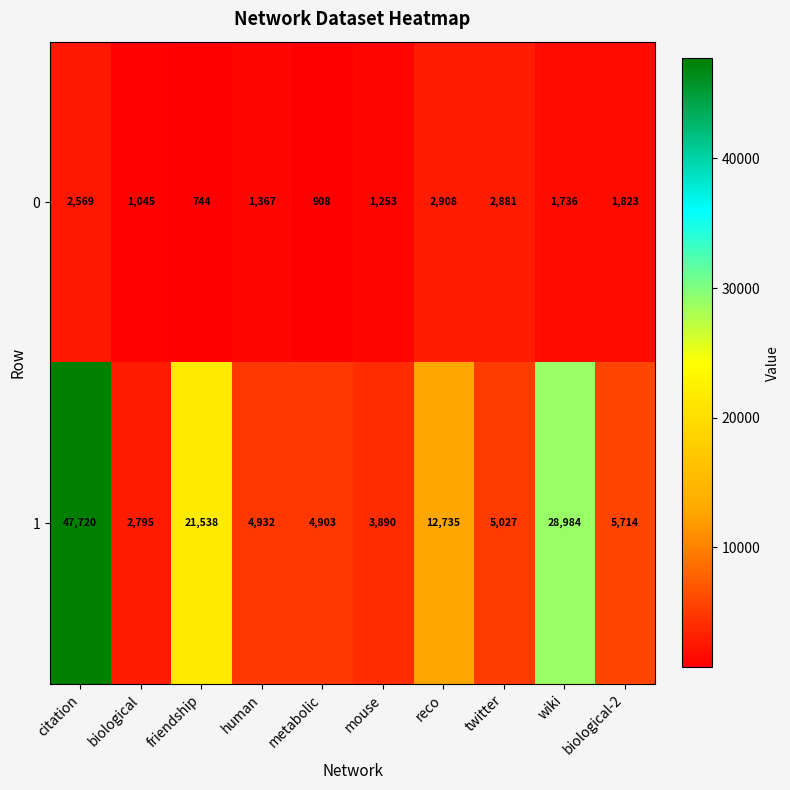

The value of 1 at human is 8267. True or false?

False